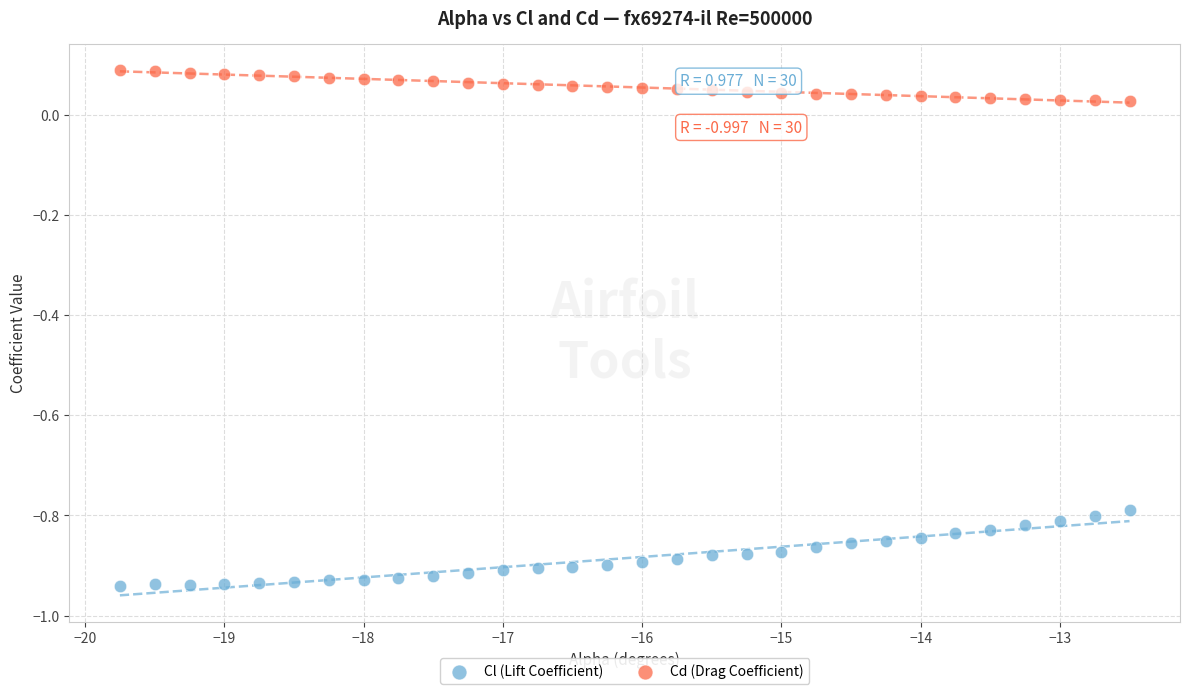

Across all data points, what is the range of Y values (max minus min)?

1.0